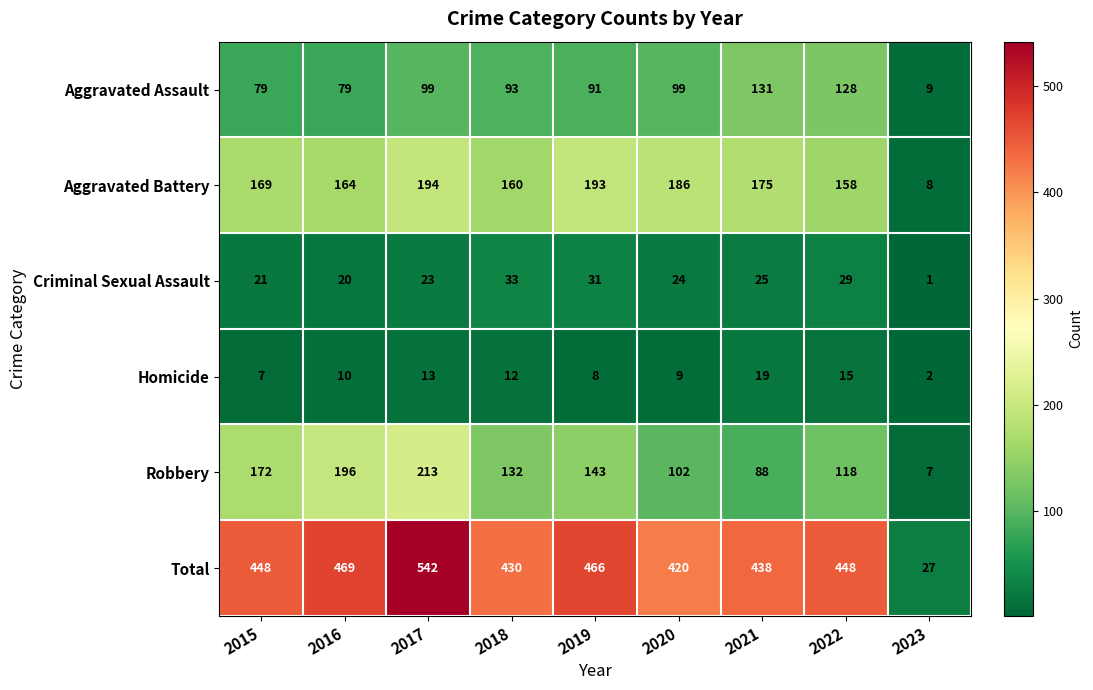

Where does the Aggravated Assault series first go above 93?

2017